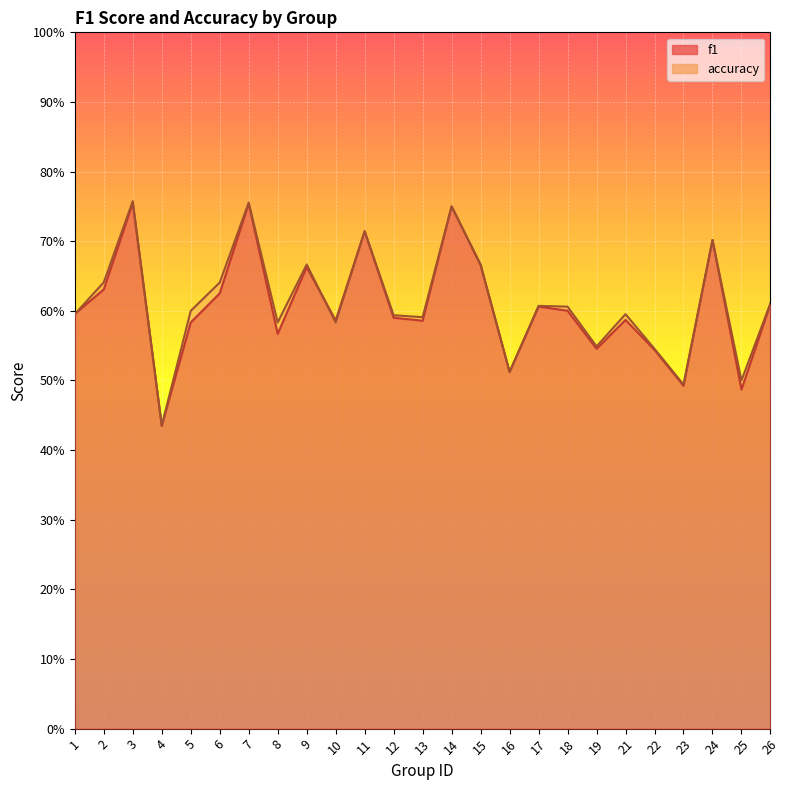

What is the value of the f1 point at the 13th from the left?

0.6